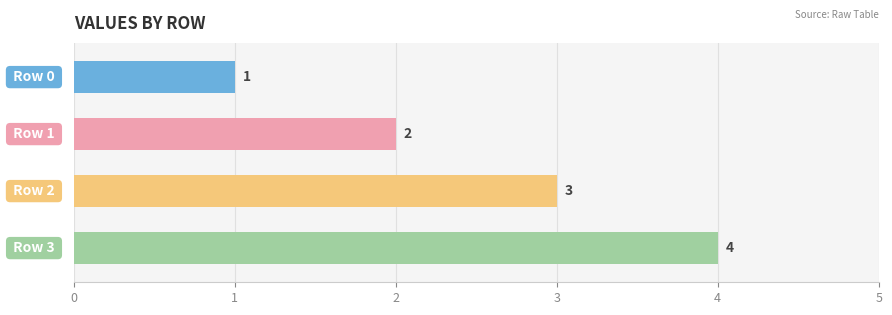

What is the value of the 2nd bar from the top?

2